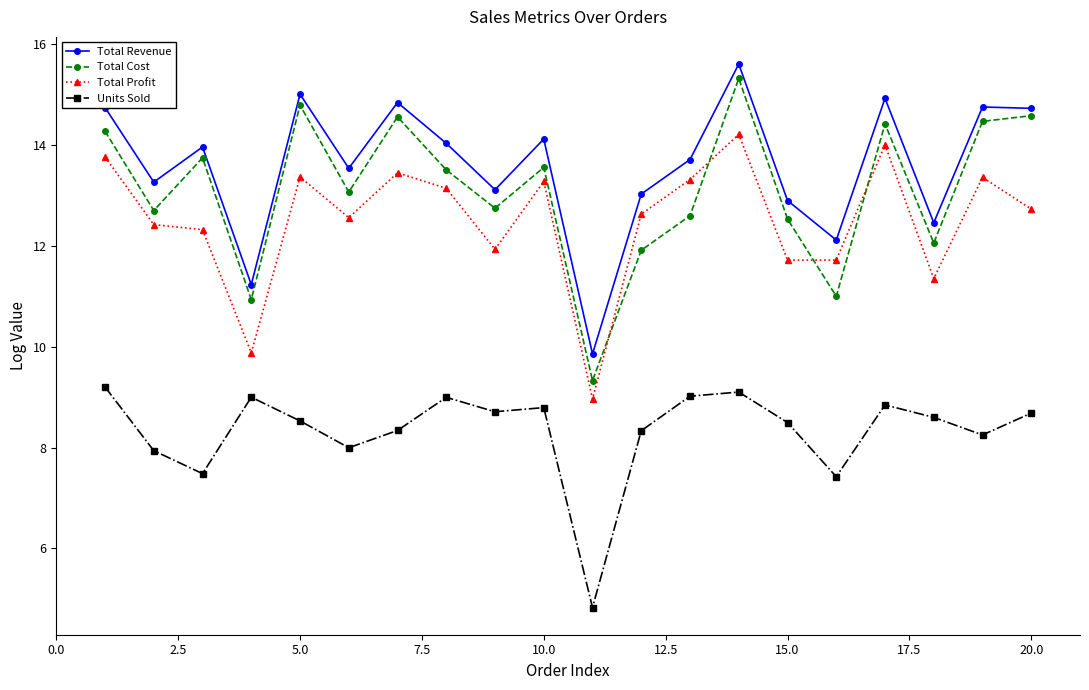

What is the difference between the maximum and minimum values in the Total Cost series?

6.0